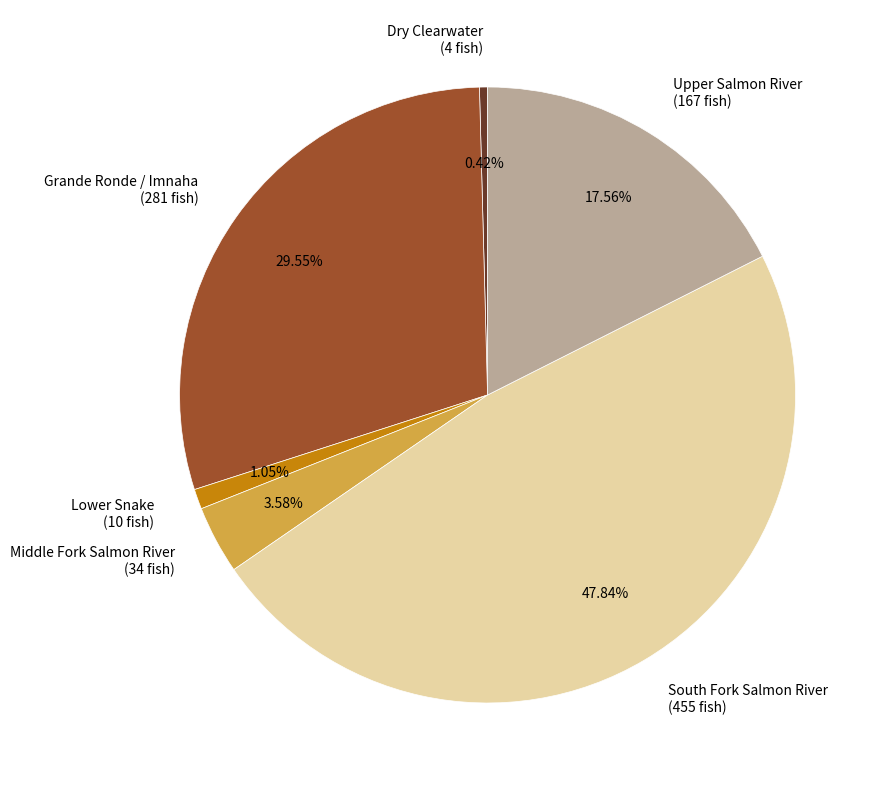

How many slices are in this pie chart?

6